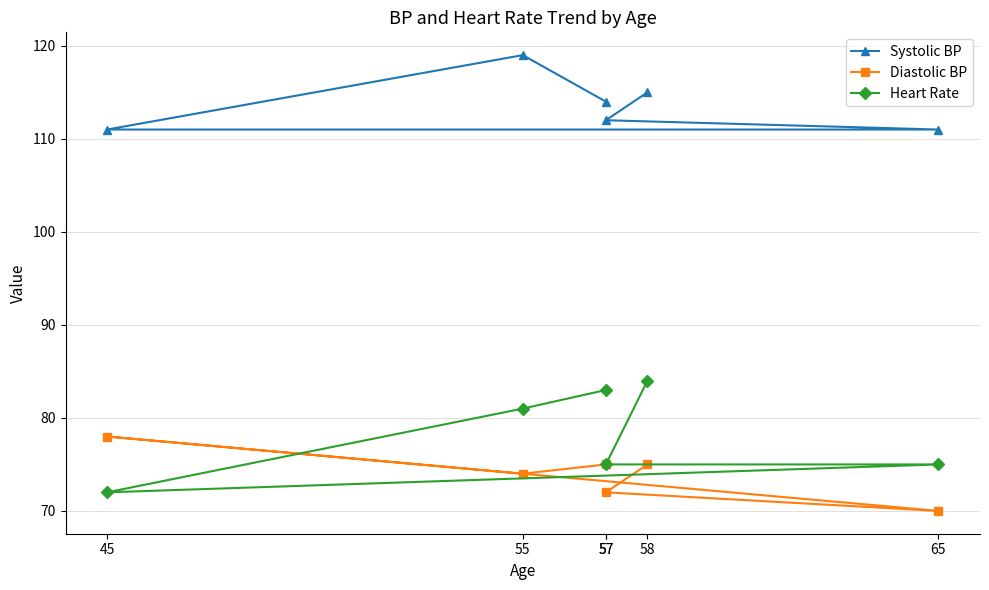

At which category does the chart reach its minimum across all series?

65